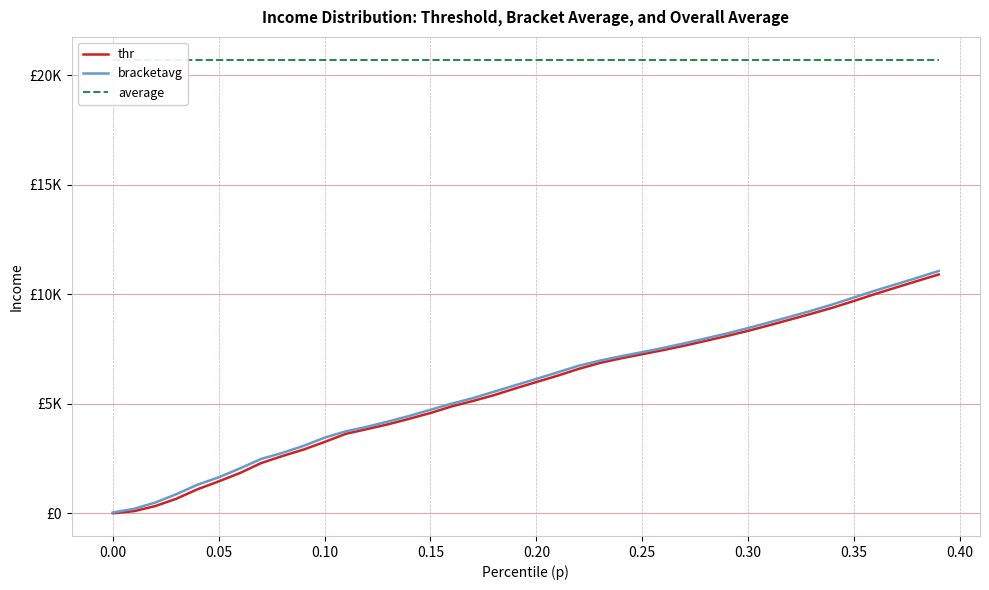

True or false: bracketavg has a value of 2125.4 at 0.20.

False